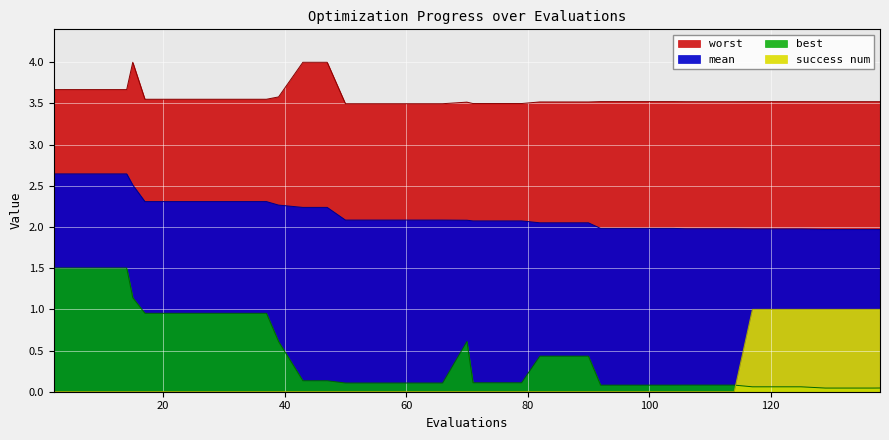

Reading right to left, transcribe all the data shown in this chart.

mean: 138=2.0	137=2.0	133=2.0	129=2.0	125=2.0	121=2.0	117=2.0	114=2.0	110=2.0	106=2.0	104=2.0	100=2.0	96=2.0	92=2.0	90=2.1	86=2.1	82=2.1	79=2.1	75=2.1	71=2.1	70=2.1	66=2.1	62=2.1	58=2.1	54=2.1	50=2.1	47=2.2	43=2.2	39=2.3	37=2.3	33=2.3	29=2.3	25=2.3	21=2.3	17=2.3	15=2.5	14=2.6	10=2.6	6=2.6	2=2.6
best: 138=0.0	137=0.0	133=0.0	129=0.0	125=0.1	121=0.1	117=0.1	114=0.1	110=0.1	106=0.1	104=0.1	100=0.1	96=0.1	92=0.1	90=0.4	86=0.4	82=0.4	79=0.1	75=0.1	71=0.1	70=0.6	66=0.1	62=0.1	58=0.1	54=0.1	50=0.1	47=0.1	43=0.1	39=0.6	37=1.0	33=1.0	29=1.0	25=1.0	21=1.0	17=1.0	15=1.1	14=1.5	10=1.5	6=1.5	2=1.5
worst: 138=3.5	137=3.5	133=3.5	129=3.5	125=3.5	121=3.5	117=3.5	114=3.5	110=3.5	106=3.5	104=3.5	100=3.5	96=3.5	92=3.5	90=3.5	86=3.5	82=3.5	79=3.5	75=3.5	71=3.5	70=3.5	66=3.5	62=3.5	58=3.5	54=3.5	50=3.5	47=4.0	43=4.0	39=3.6	37=3.6	33=3.6	29=3.6	25=3.6	21=3.6	17=3.6	15=4.0	14=3.7	10=3.7	6=3.7	2=3.7
success num: 138=1.0	137=1.0	133=1.0	129=1.0	125=1.0	121=1.0	117=1.0	114=0.0	110=0.0	106=0.0	104=0.0	100=0.0	96=0.0	92=0.0	90=0.0	86=0.0	82=0.0	79=0.0	75=0.0	71=0.0	70=0.0	66=0.0	62=0.0	58=0.0	54=0.0	50=0.0	47=0.0	43=0.0	39=0.0	37=0.0	33=0.0	29=0.0	25=0.0	21=0.0	17=0.0	15=0.0	14=0.0	10=0.0	6=0.0	2=0.0